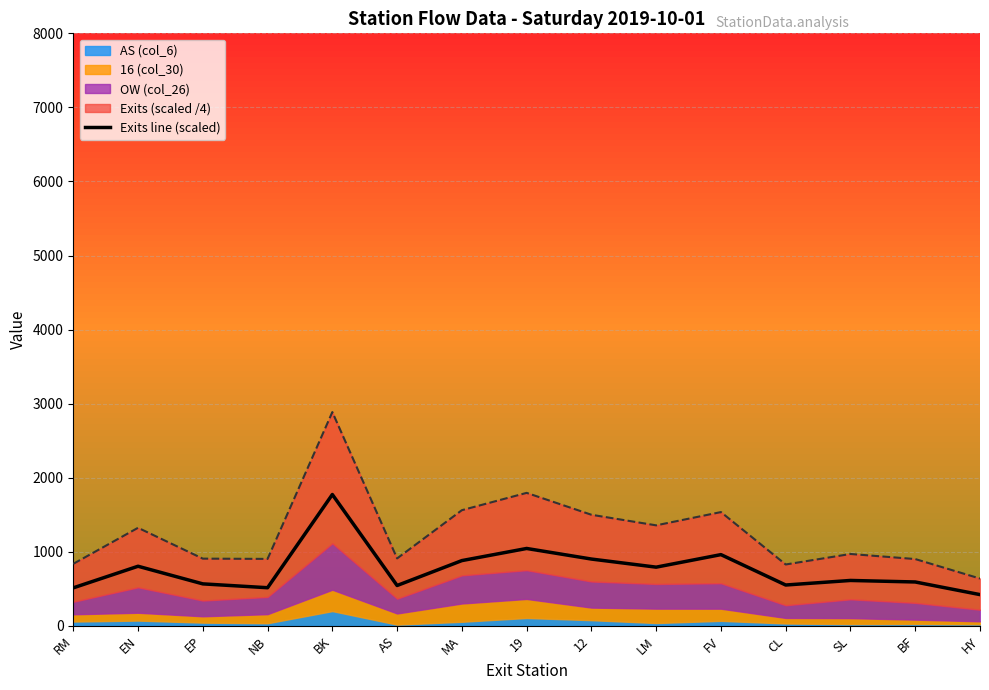

What is the sum of the values at LM and AS?

1336.1